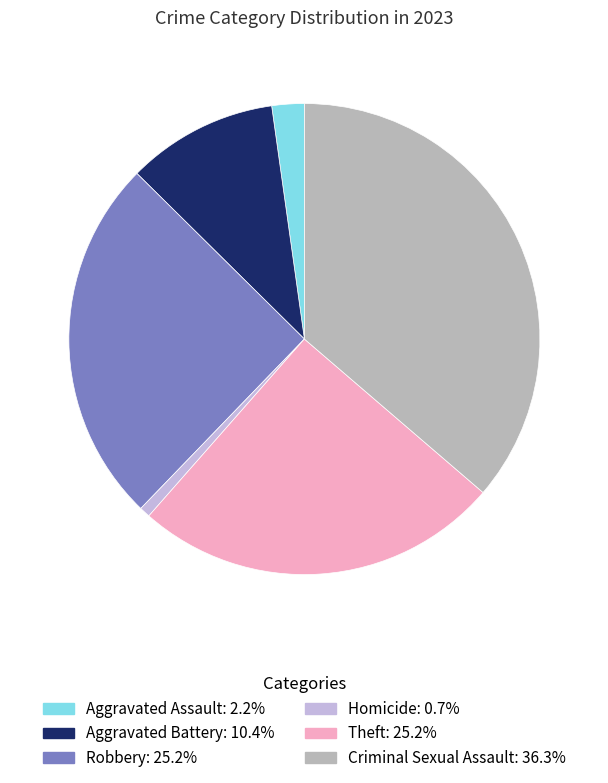

Is the sum of Aggravated Battery and Homicide greater than half?

No